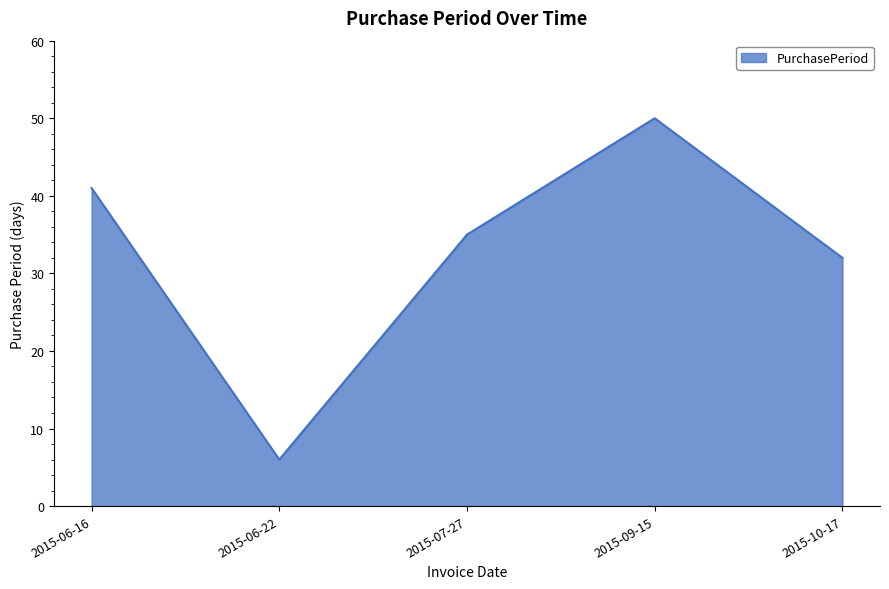

Reading right to left, transcribe all the data shown in this chart.

32	50	35	6	41